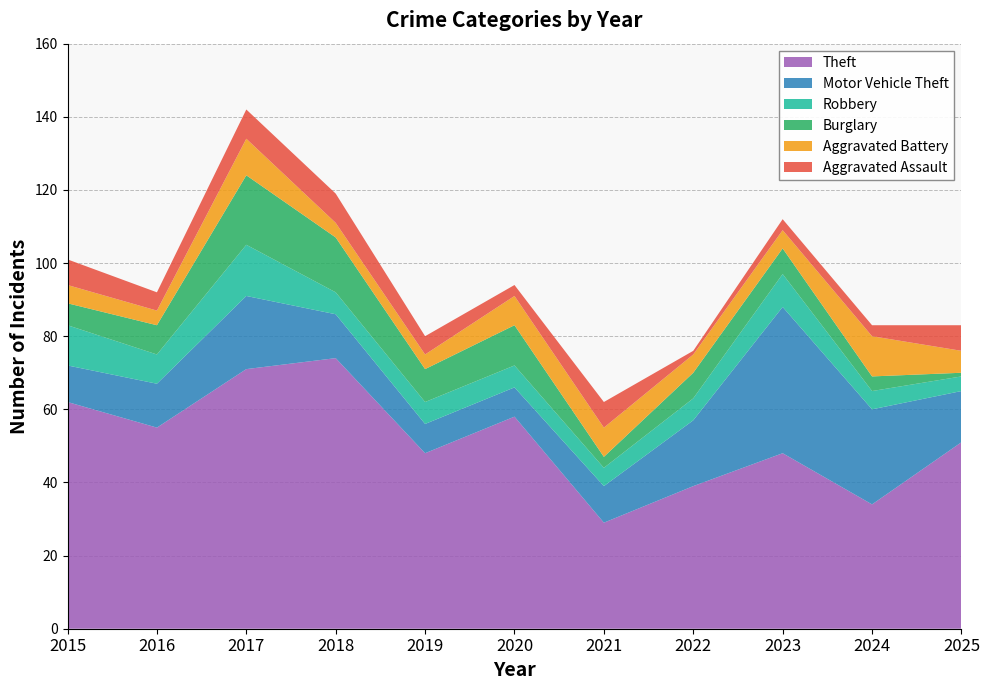

Reading right to left, list all the values displayed in this chart.

Theft: 2025=51	2024=34	2023=48	2022=39	2021=29	2020=58	2019=48	2018=74	2017=71	2016=55	2015=62
Motor Vehicle Theft: 2025=14	2024=26	2023=40	2022=18	2021=10	2020=8	2019=8	2018=12	2017=20	2016=12	2015=10
Robbery: 2025=4	2024=5	2023=9	2022=6	2021=5	2020=6	2019=6	2018=6	2017=14	2016=8	2015=11
Burglary: 2025=1	2024=4	2023=7	2022=7	2021=3	2020=11	2019=9	2018=15	2017=19	2016=8	2015=6
Aggravated Battery: 2025=6	2024=11	2023=5	2022=5	2021=8	2020=8	2019=4	2018=4	2017=10	2016=4	2015=5
Aggravated Assault: 2025=7	2024=3	2023=3	2022=1	2021=7	2020=3	2019=5	2018=8	2017=8	2016=5	2015=7